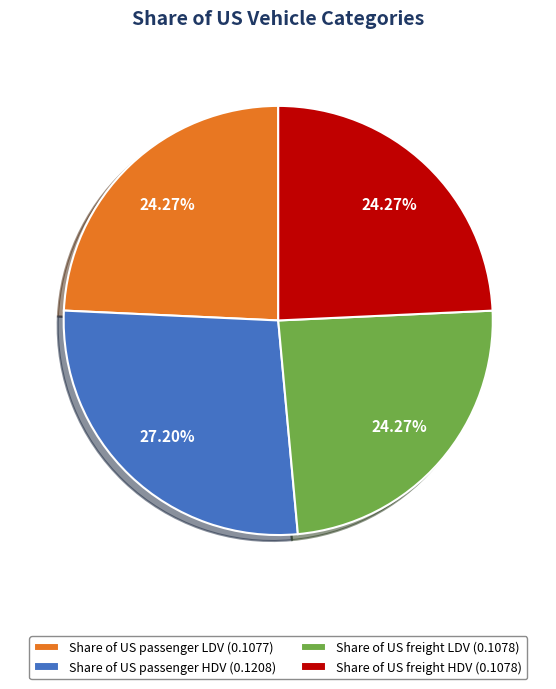

The Share of US passenger HDV slice represents 41% of the pie. True or false?

False